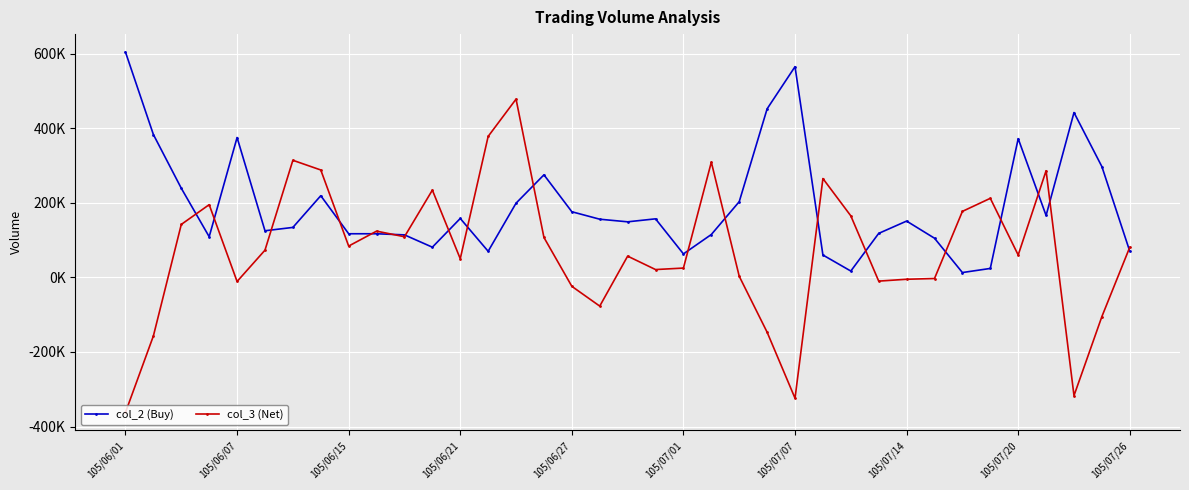

What are all the series names shown in the legend?

col_2 (Buy), col_3 (Net)